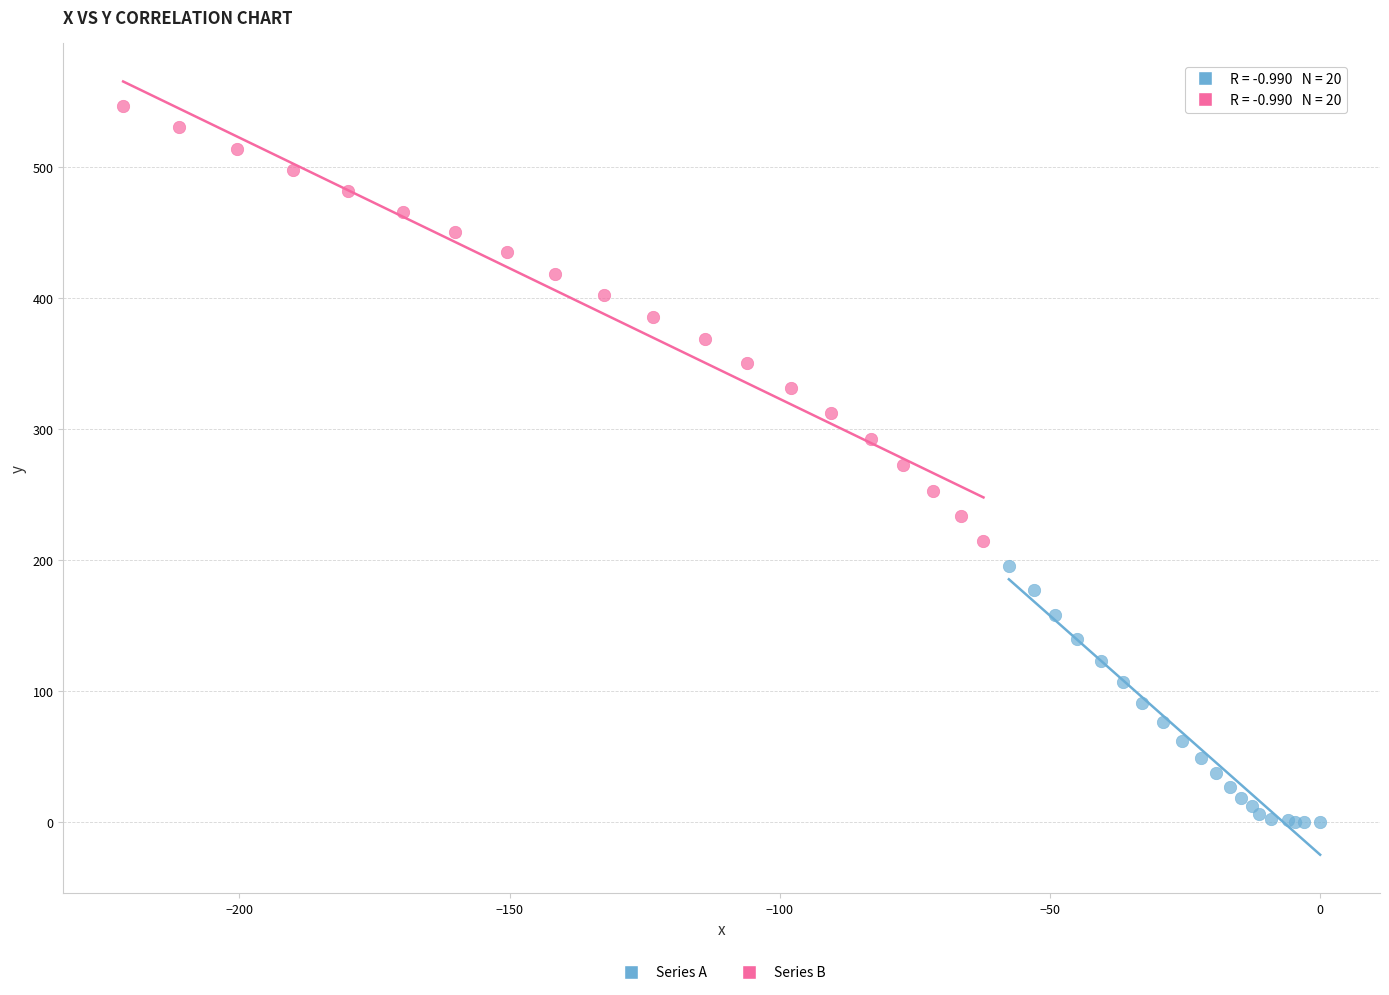

Which series contains the lowest Y value?

Series A